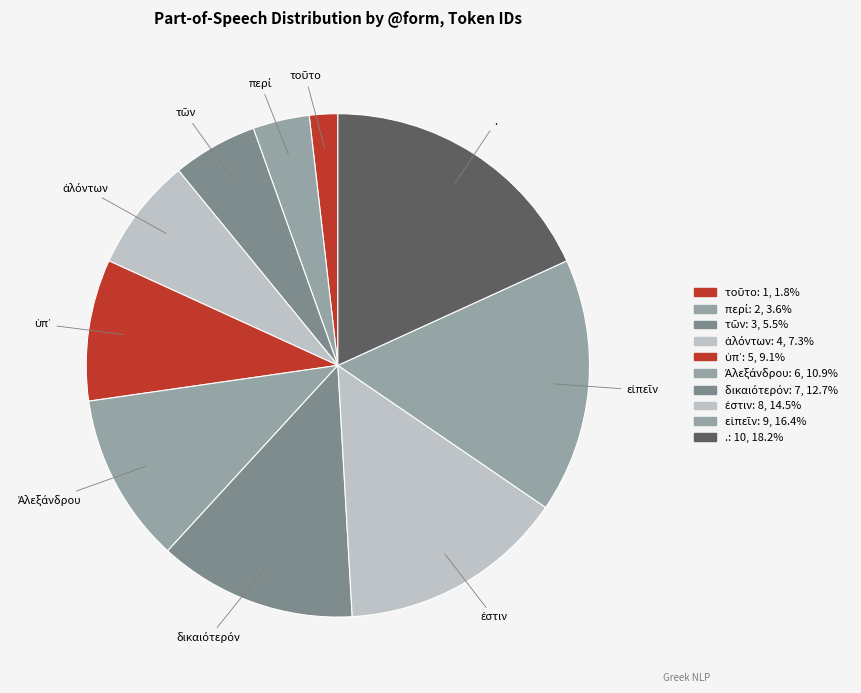

Between δικαιότερόν and τῶν, which is larger?

δικαιότερόν